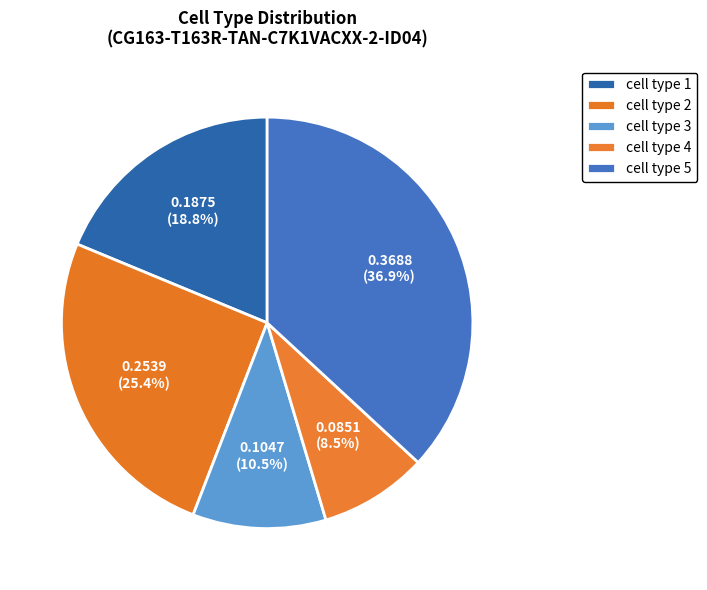

Does cell type 2 represent more than half of the total?

No